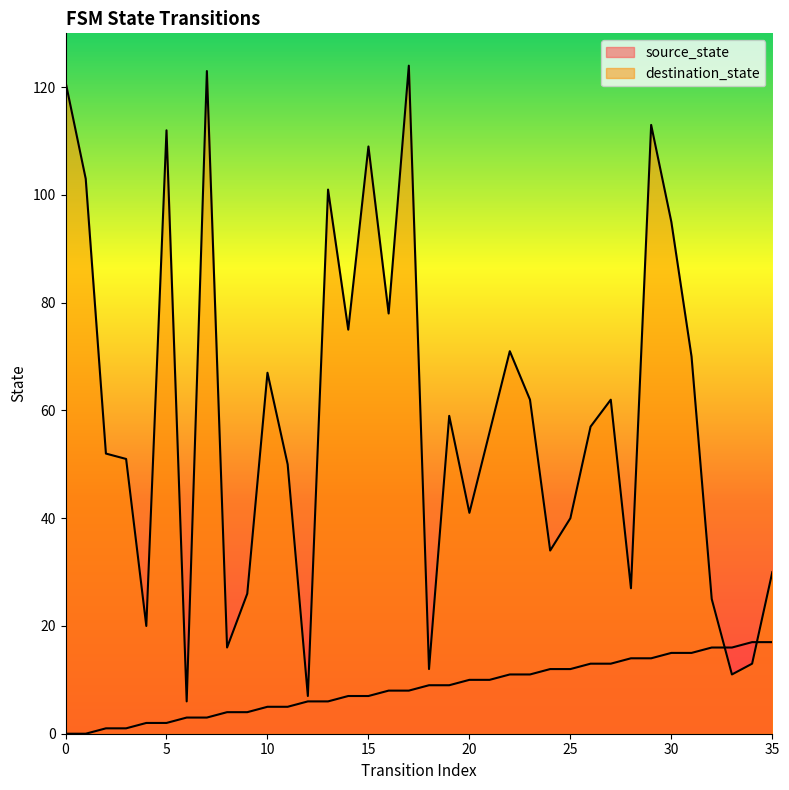

Does the chart have visible grid lines?

No